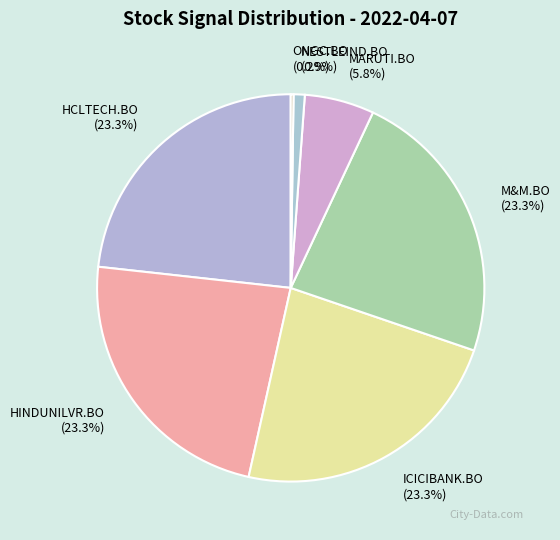

Is it true that ICICIBANK.BO is 12% of the pie?

False